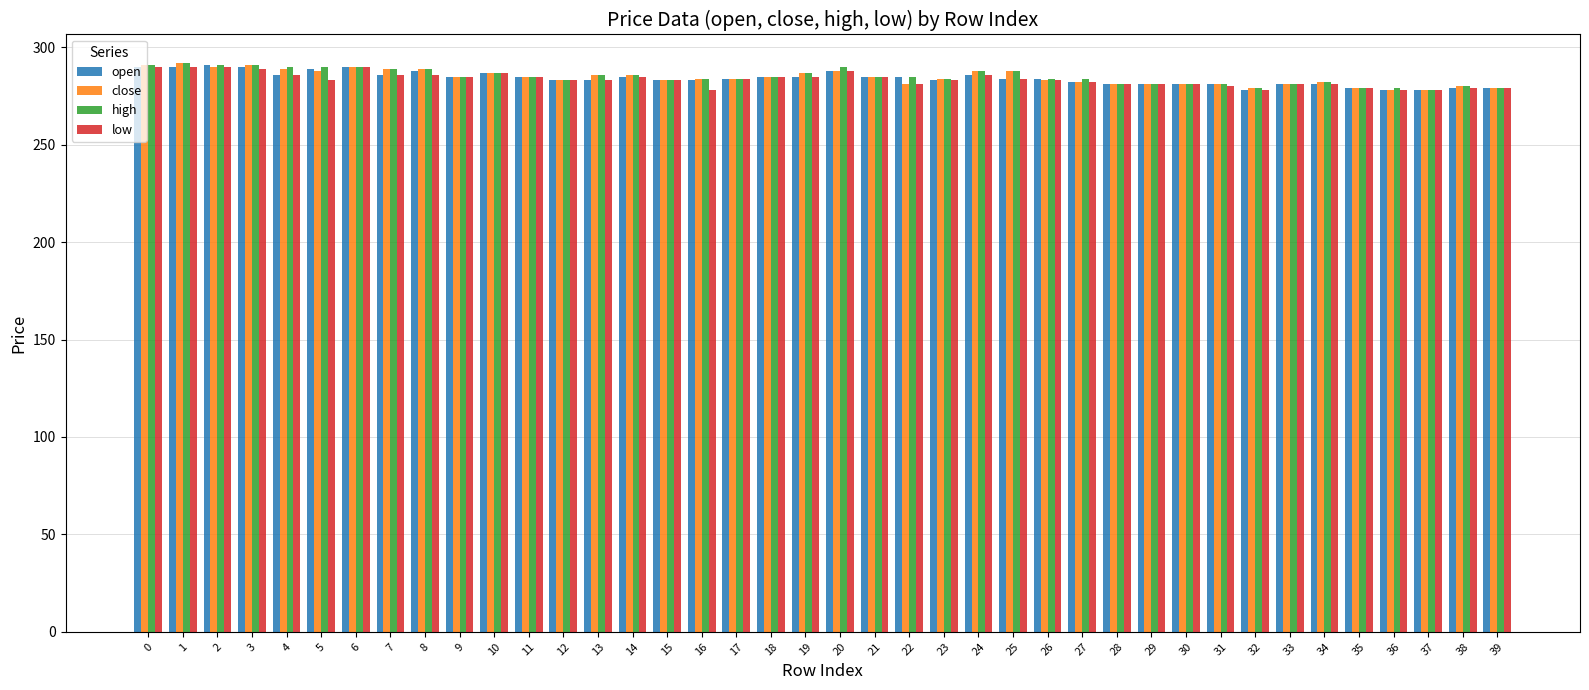

What is the average value of the open series?

284